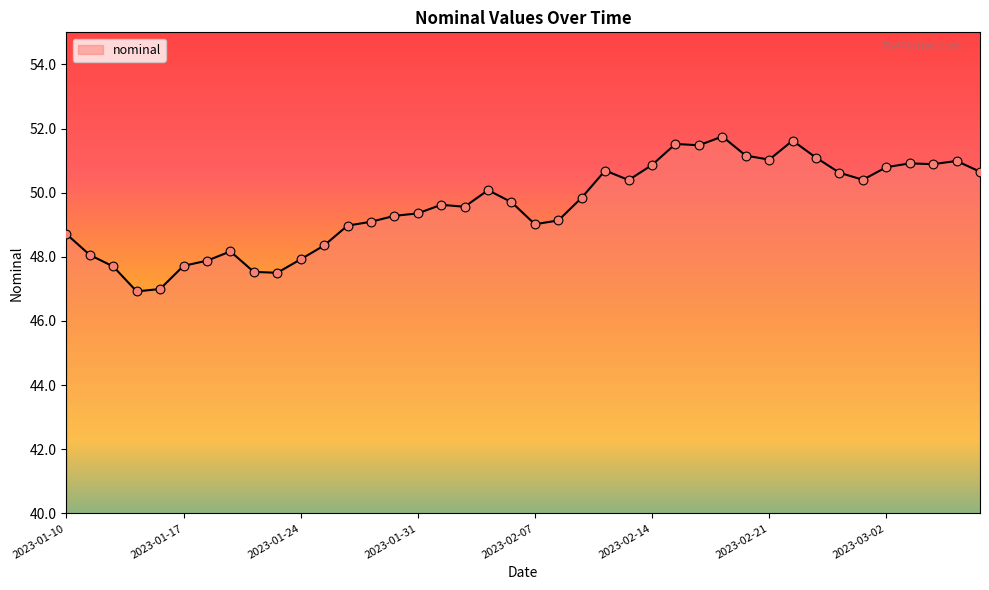

What is the minimum value shown in the chart?

46.9